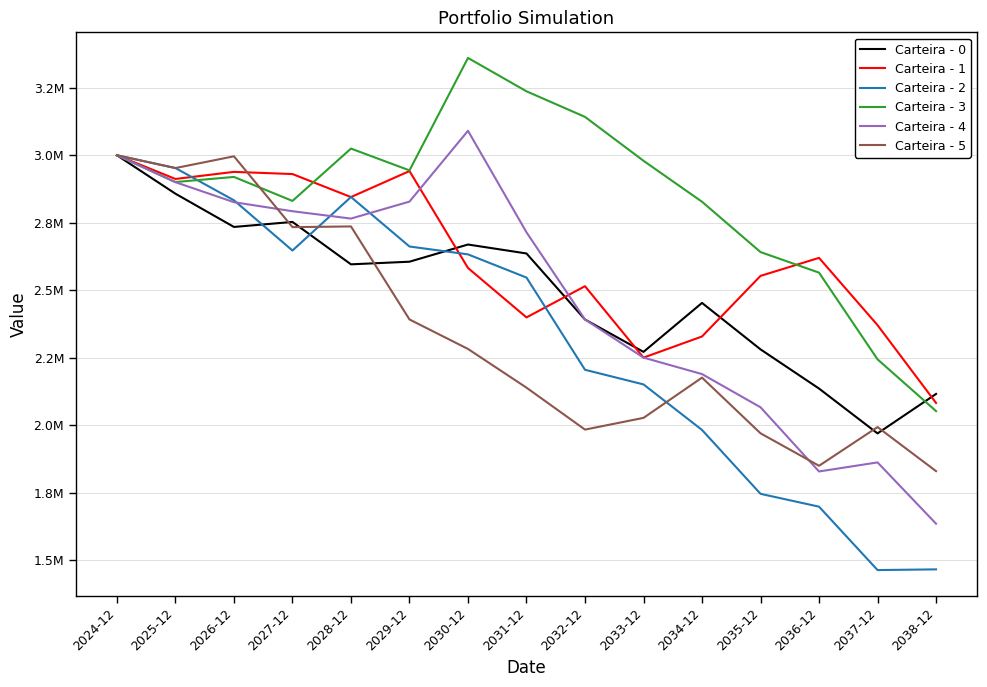

What are all the series names shown in the legend?

Carteira - 0, Carteira - 1, Carteira - 2, Carteira - 3, Carteira - 4, Carteira - 5